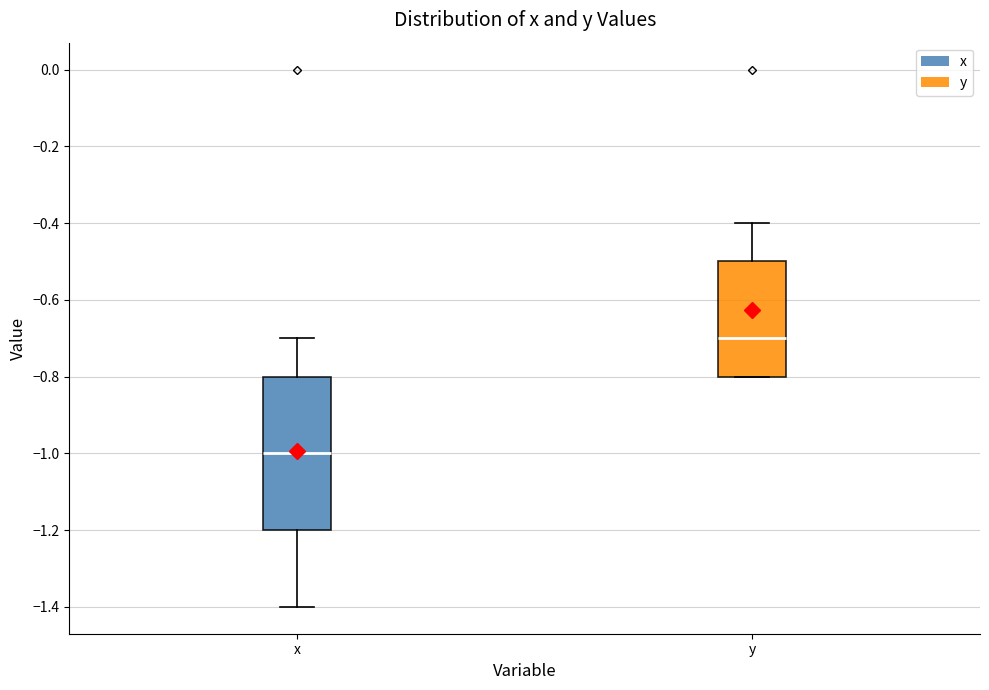

Which box's median line is the lowest?

x